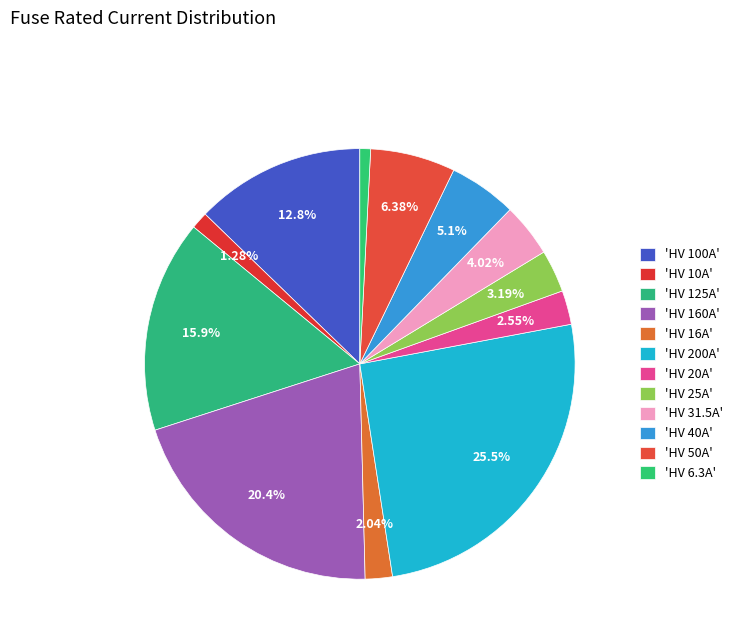

Count the number of slices in the pie.

12